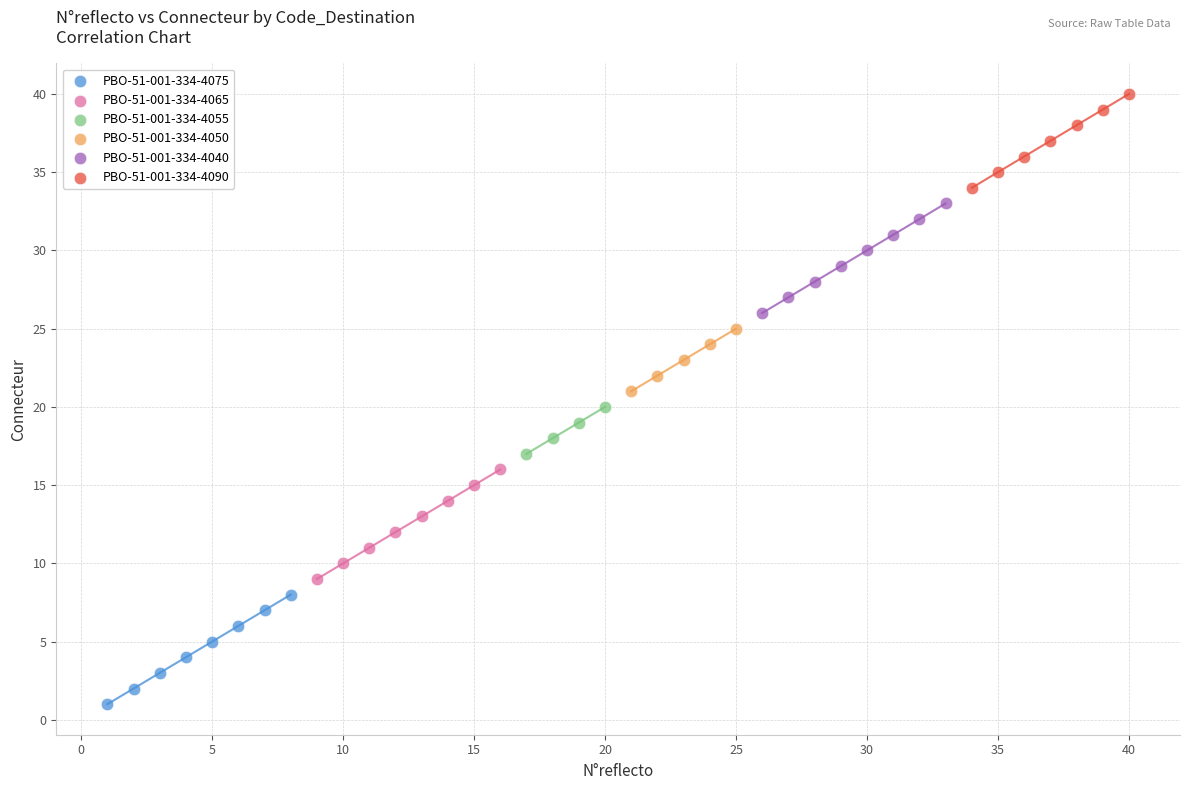

Which series contains the lowest Y value?

PBO-51-001-334-4075